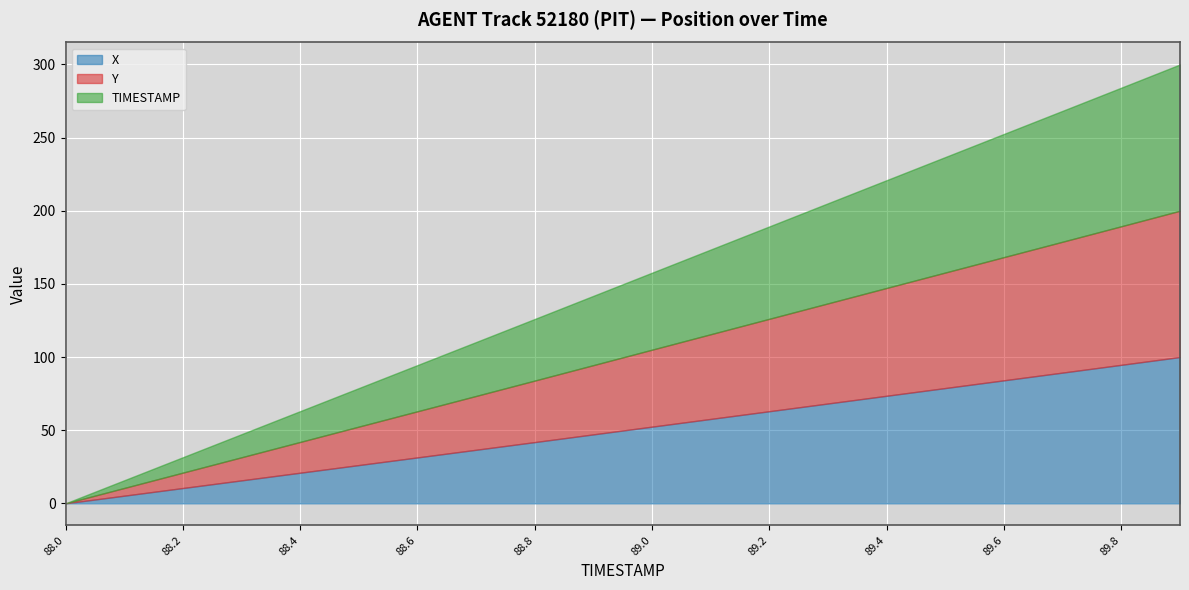

What is the maximum value for X?

100.0